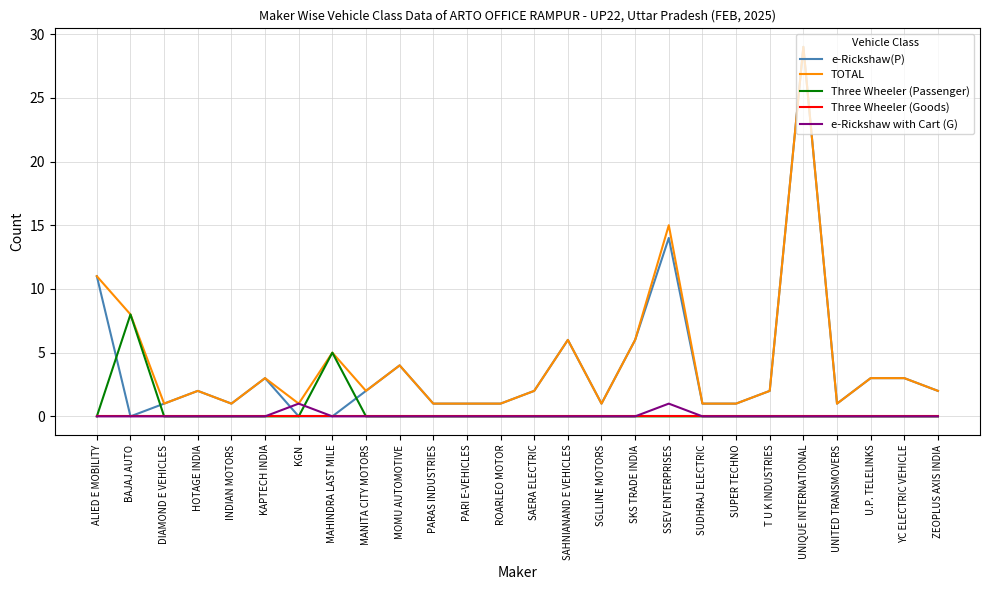

What is the highest value of the TOTAL series?

29